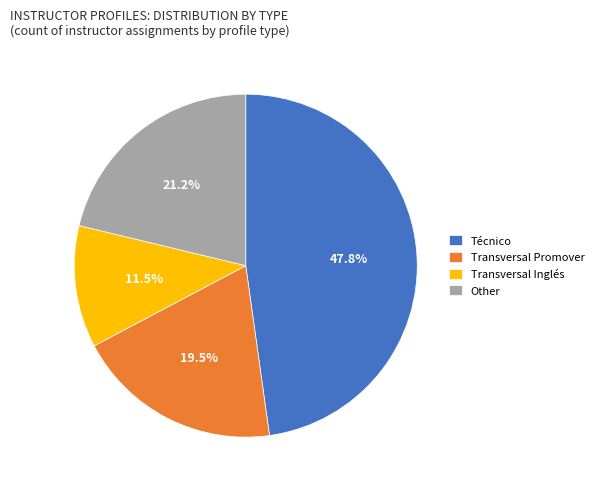

What is the smallest slice in the pie chart?

Transversal Inglés